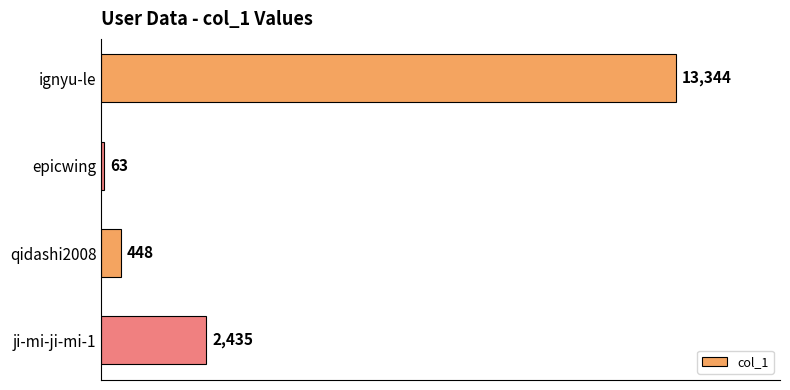

Is it true that the value at ignyu-le is 13344?

True